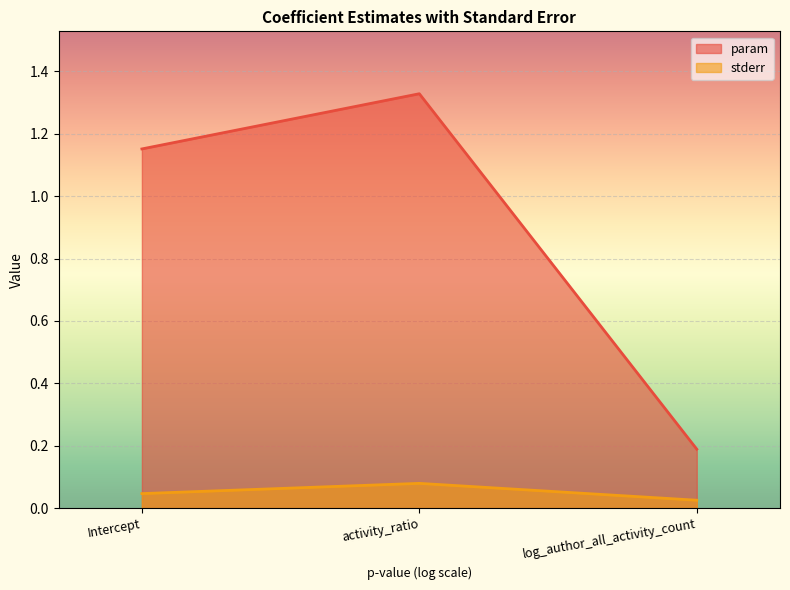

At which label does stderr reach its peak?

activity_ratio